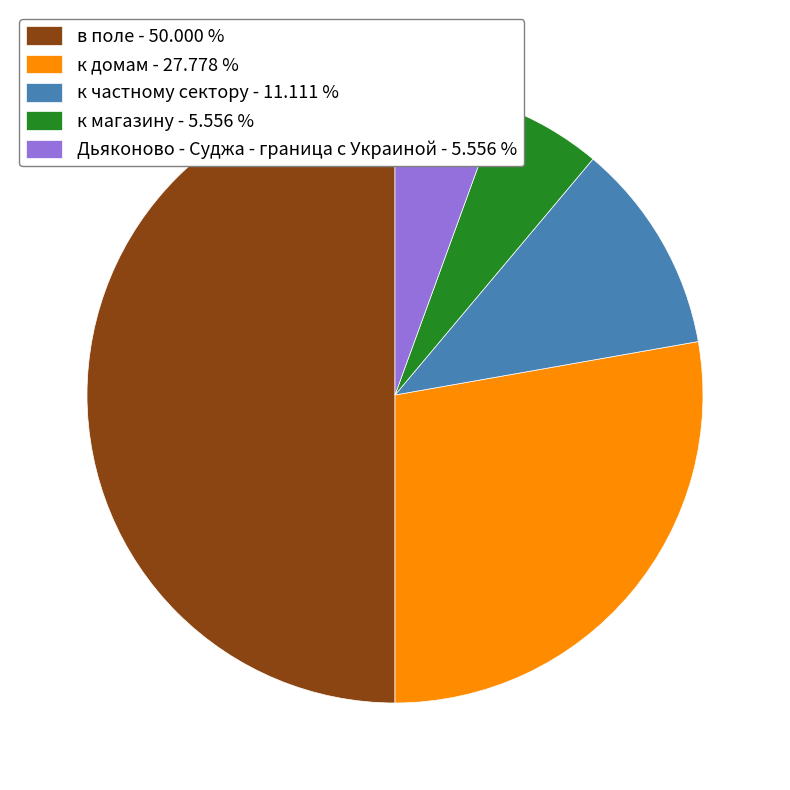

Between к частному сектору - 11.111 % and к домам - 27.778 %, which is larger?

к домам - 27.778 %